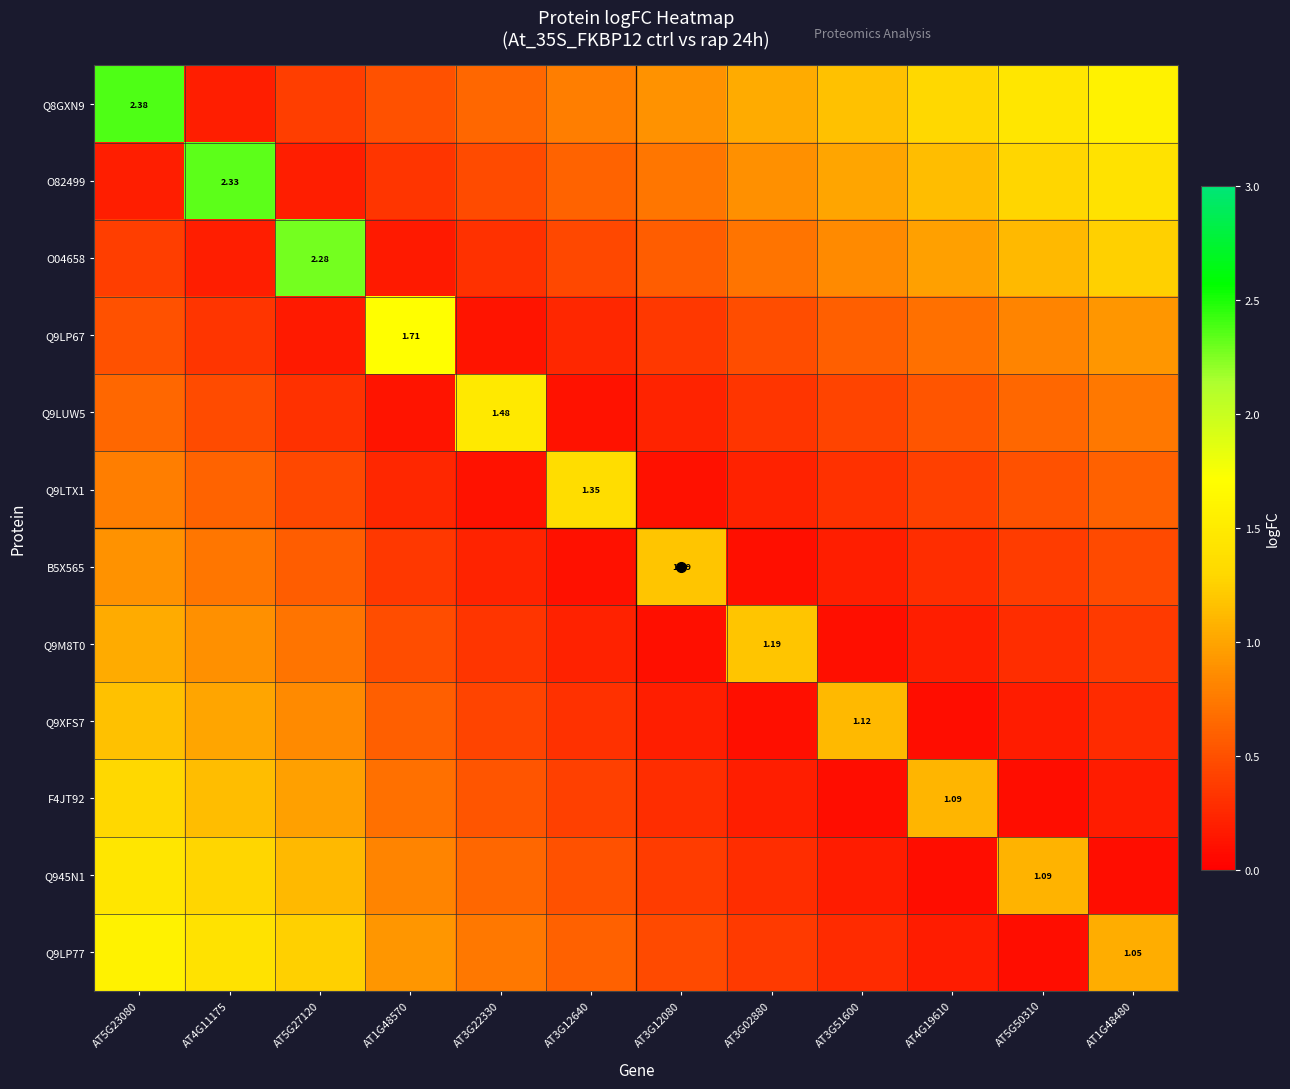

Is the value of Q9LUW5 at AT3G22330 greater than the value of B5X565 at AT3G12080?

Yes